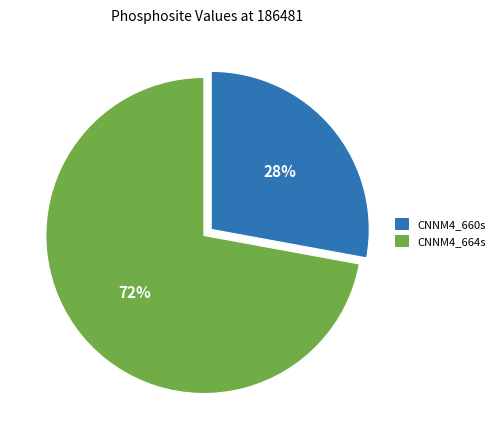

To the nearest percent, what percentage of the pie is CNNM4_660s?

28%